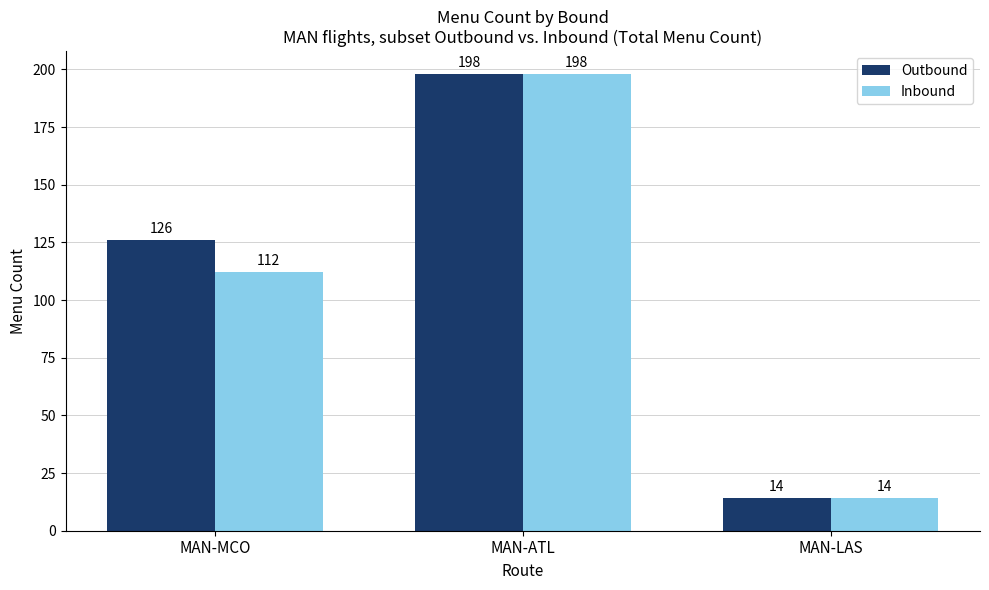

What is the value of the Inbound bar at the 1st from the left?

112